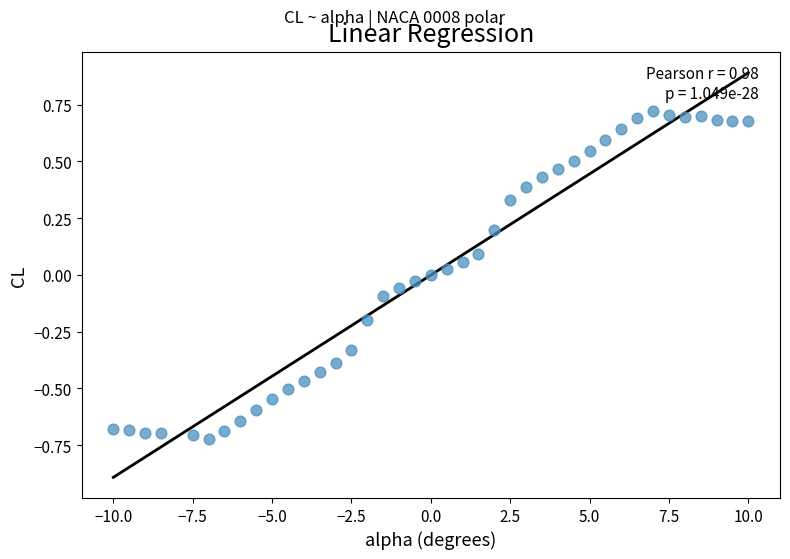

What is the range of Y values (max minus min)?

1.4